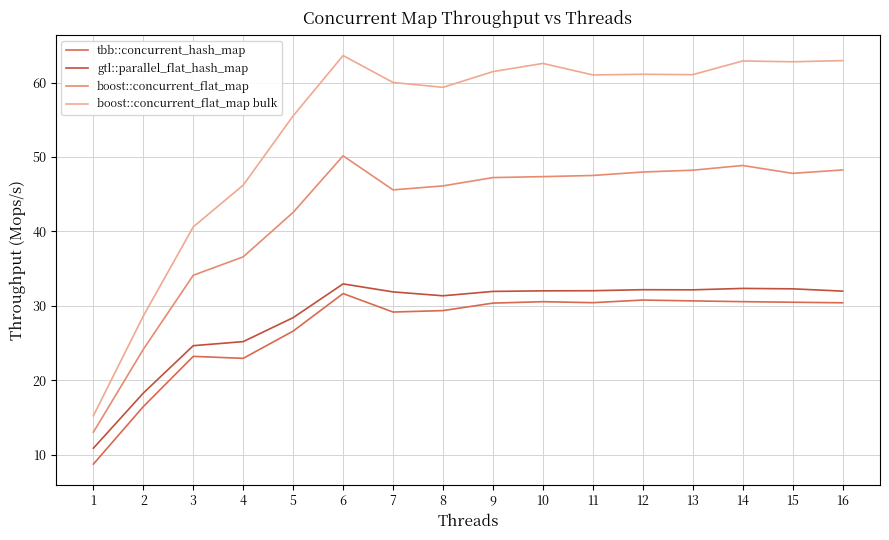

What is the difference between the boost::concurrent_flat_map bulk values at 3 and 13?

20.5